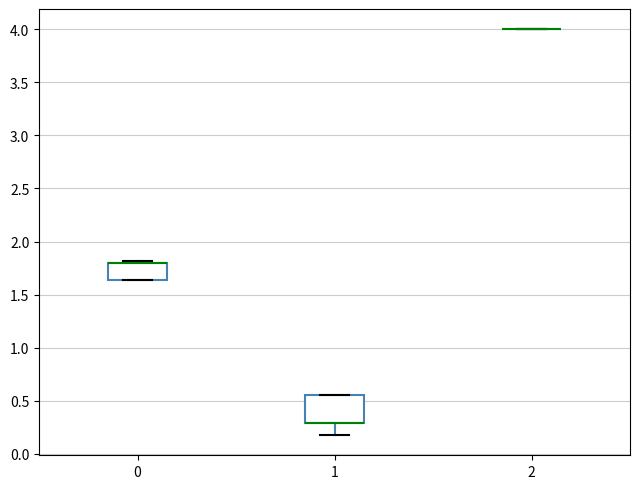

Which box is the tallest, from its lower edge to its upper edge?

1